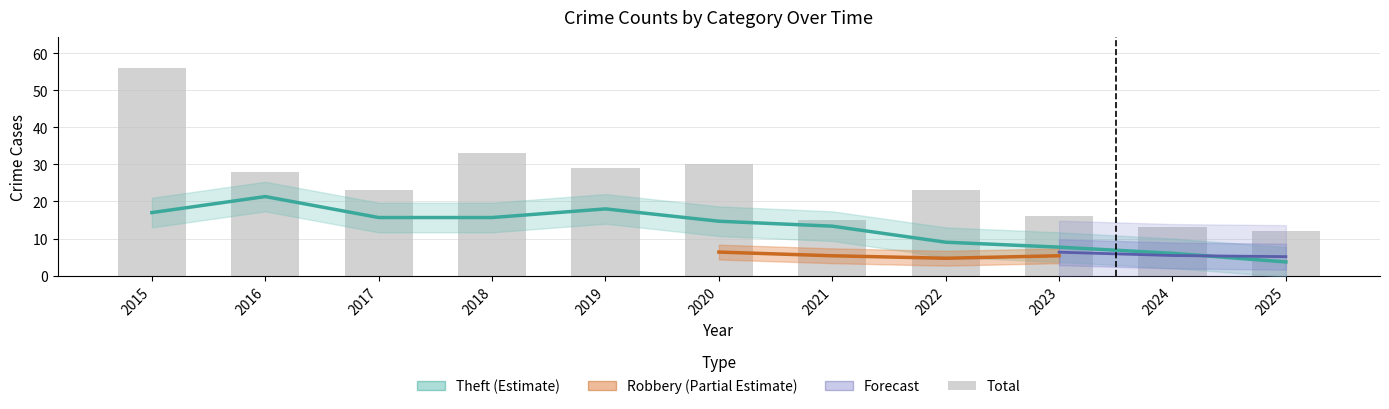

Count the number of categories in the chart.

11